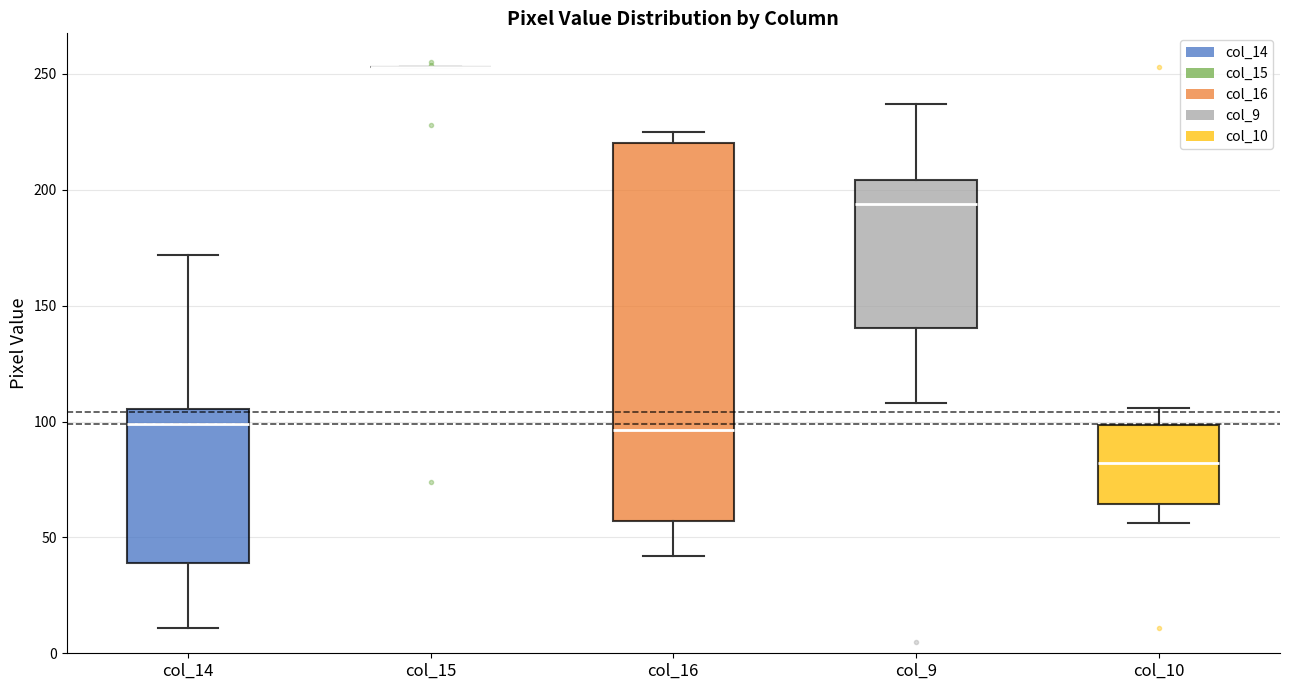

Where is the upper edge of the box for col_9 on the y-axis? The values are not printed on the chart, so give them approximately, as read against the axis.

205